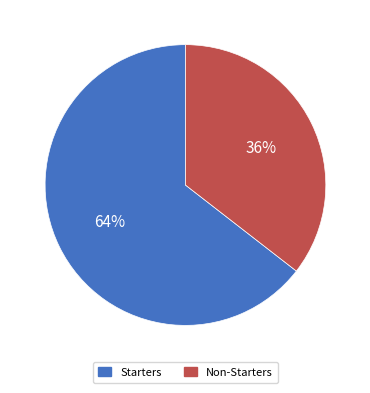

To the nearest percent, what is the average slice percentage?

50%